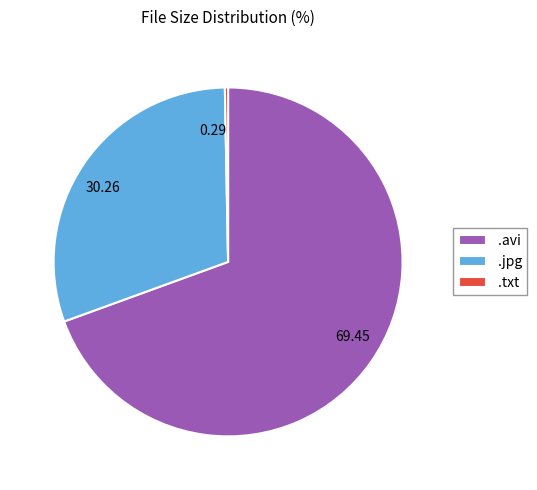

Do 30.26 and 69.45 together represent more than half of the pie?

Yes